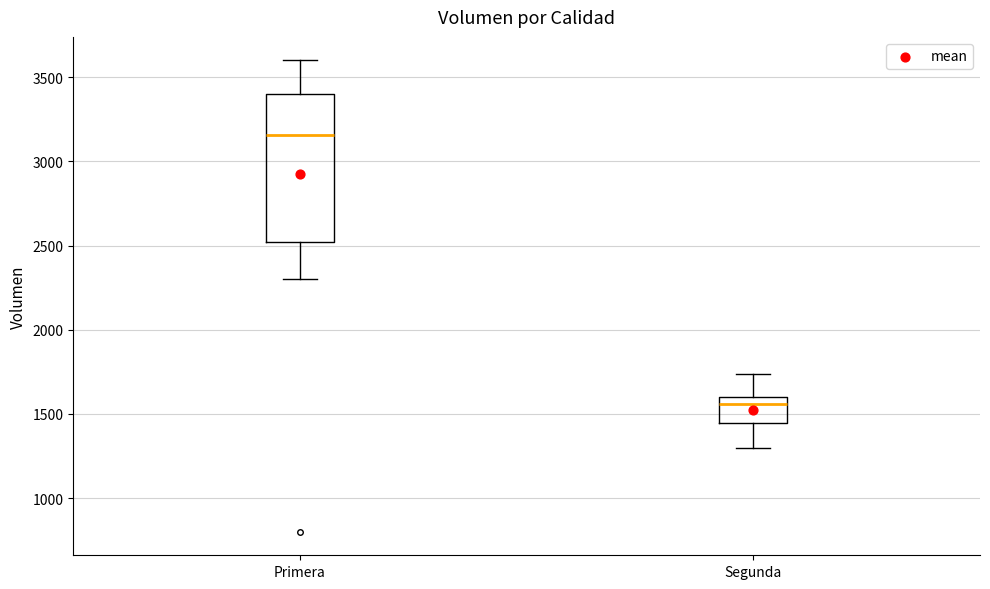

Reading left to right, read every box against the y-axis: the position of its median line, the range the box covers, and the ends of its whiskers. The values are not printed on the chart, so give them approximately, as read against the axis.

Primera: median 3150, box 2500 to 3400, whiskers 2300 to 3600
Segunda: median 1550, box 1450 to 1600, whiskers 1300 to 1750